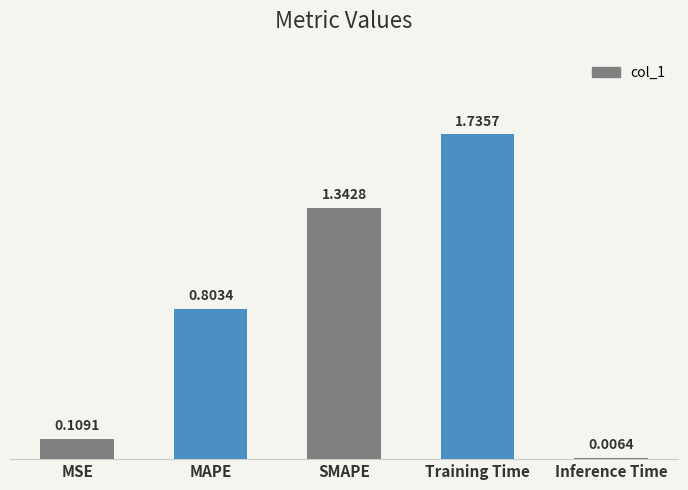

Where is the data nearest to the value 0?

Inference Time